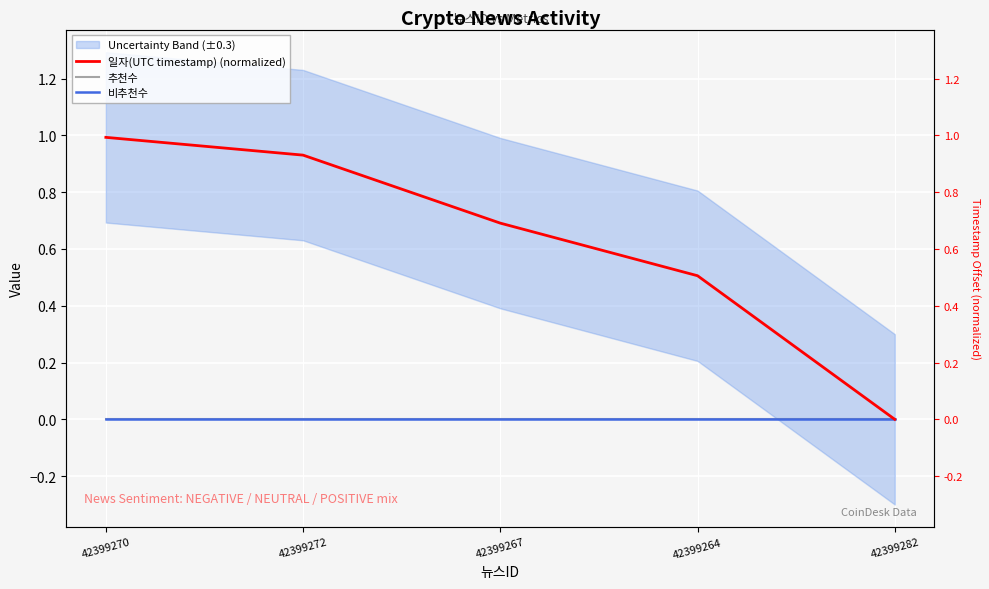

Which series changed the most between 42399272 and 42399264?

일자(UTC timestamp) (normalized)